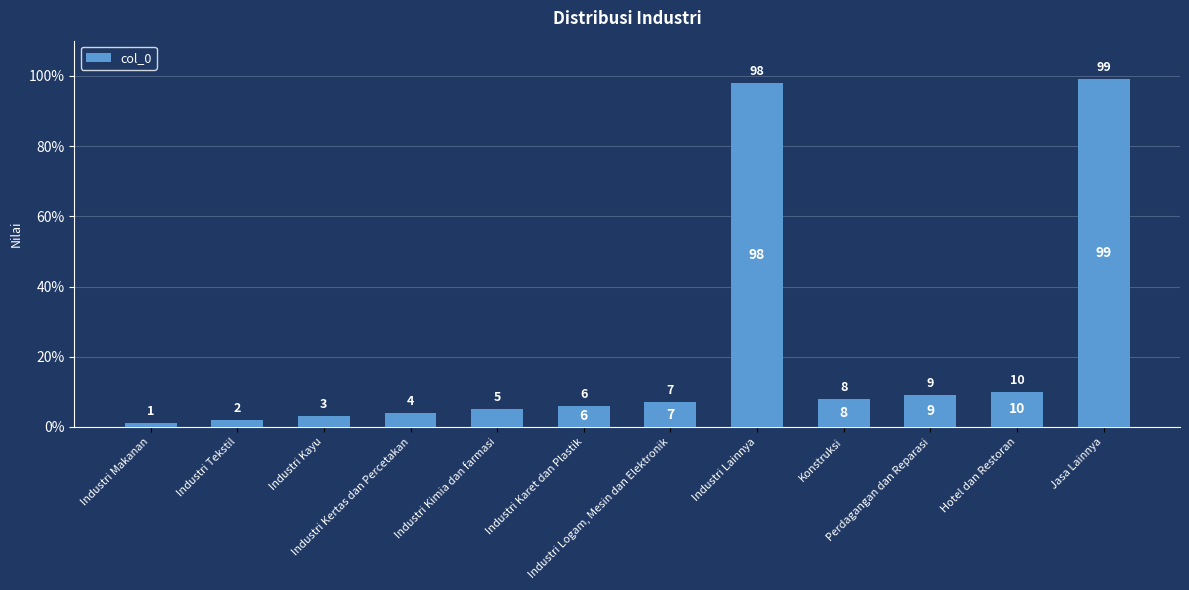

List the labels in order of value, smallest first.

Industri Makanan, Industri Tekstil, Industri Kayu, Industri Kertas dan Percetakan, Industri Kimia dan farmasi, Industri Karet dan Plastik, Industri Logam, Mesin dan Elektronik, Konstruksi, Perdagangan dan Reparasi, Hotel dan Restoran, Industri Lainnya, Jasa Lainnya